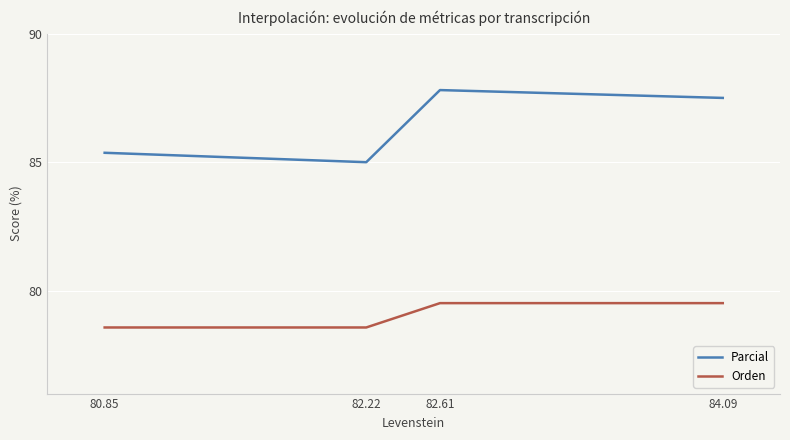

Where is the first local maximum for Parcial?

82.61